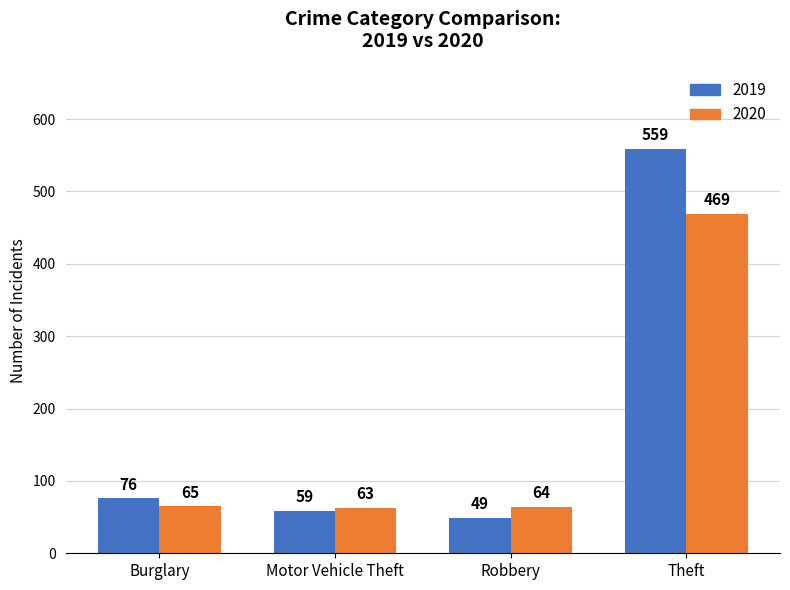

What is the total value across all series at Theft?

1028